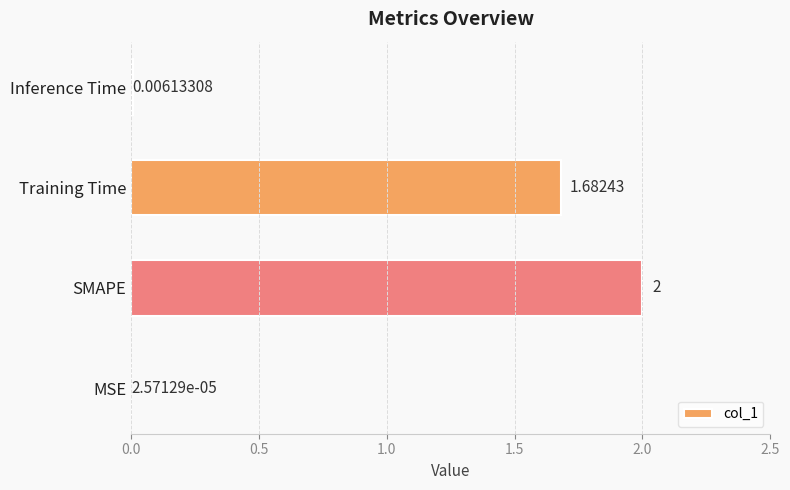

At which label is the value closest to 1?

Training Time